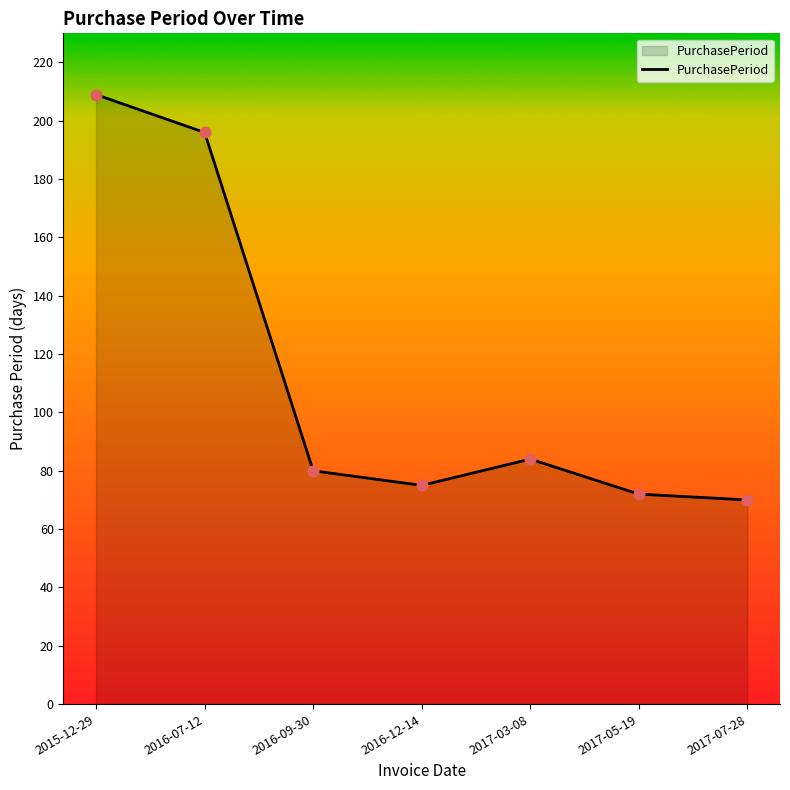

Approximately how many times larger is the value at 2015-12-29 compared to 2017-07-28?

3.0